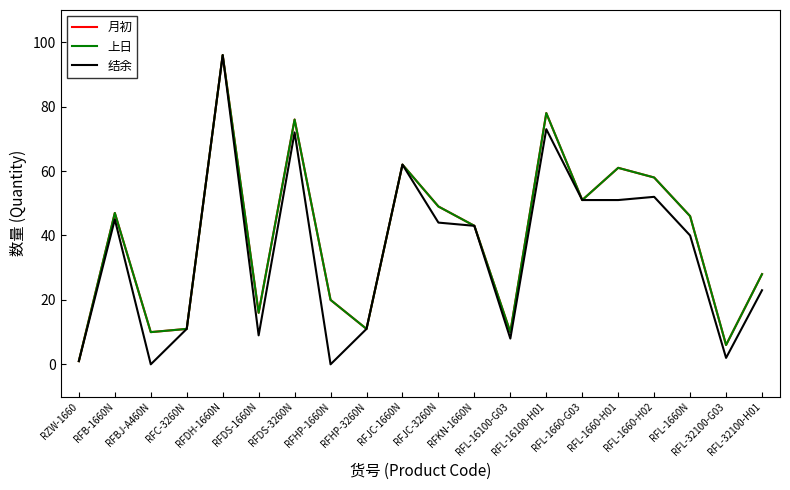

What is the difference between the 结余 values at RFDH-1660N and RFHP-1660N?

96